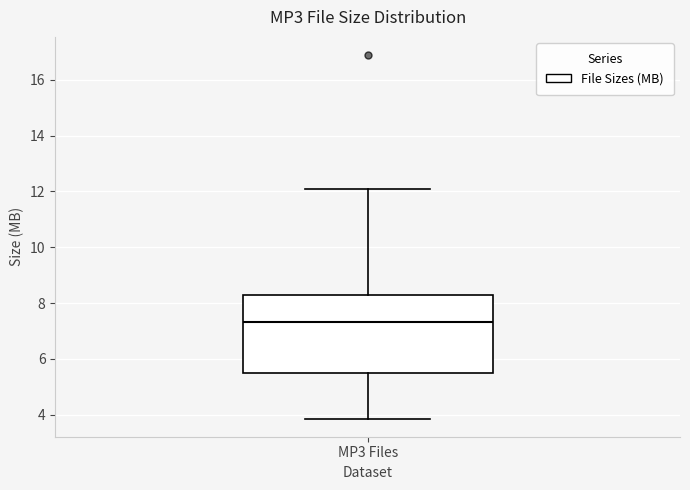

Where does the upper whisker of the box for MP3 Files end on the y-axis? The values are not printed on the chart, so give them approximately, as read against the axis.

12.0